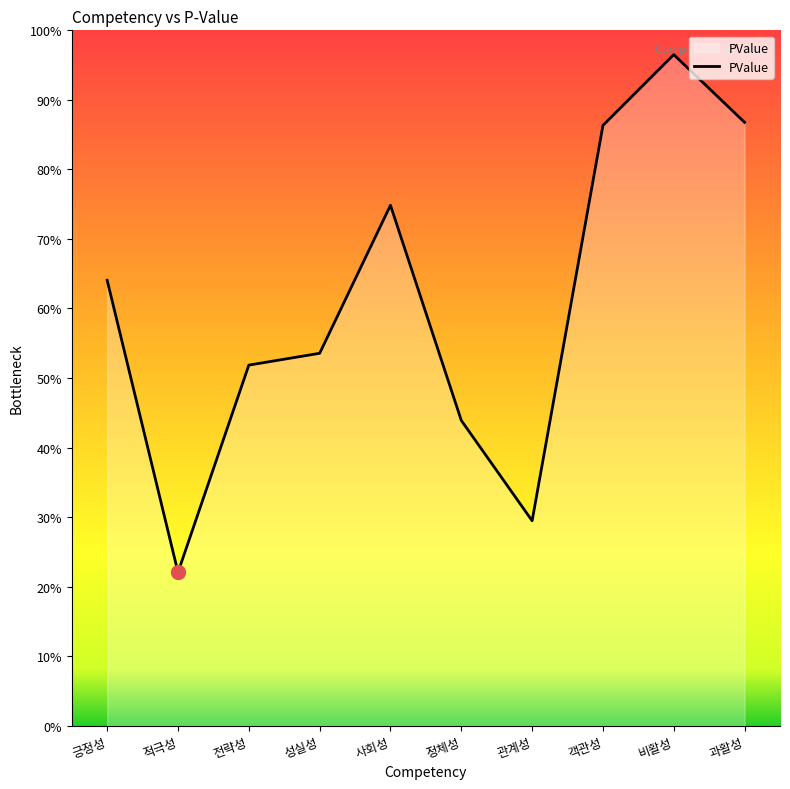

Is this an area chart (filled region under the line)?

Yes